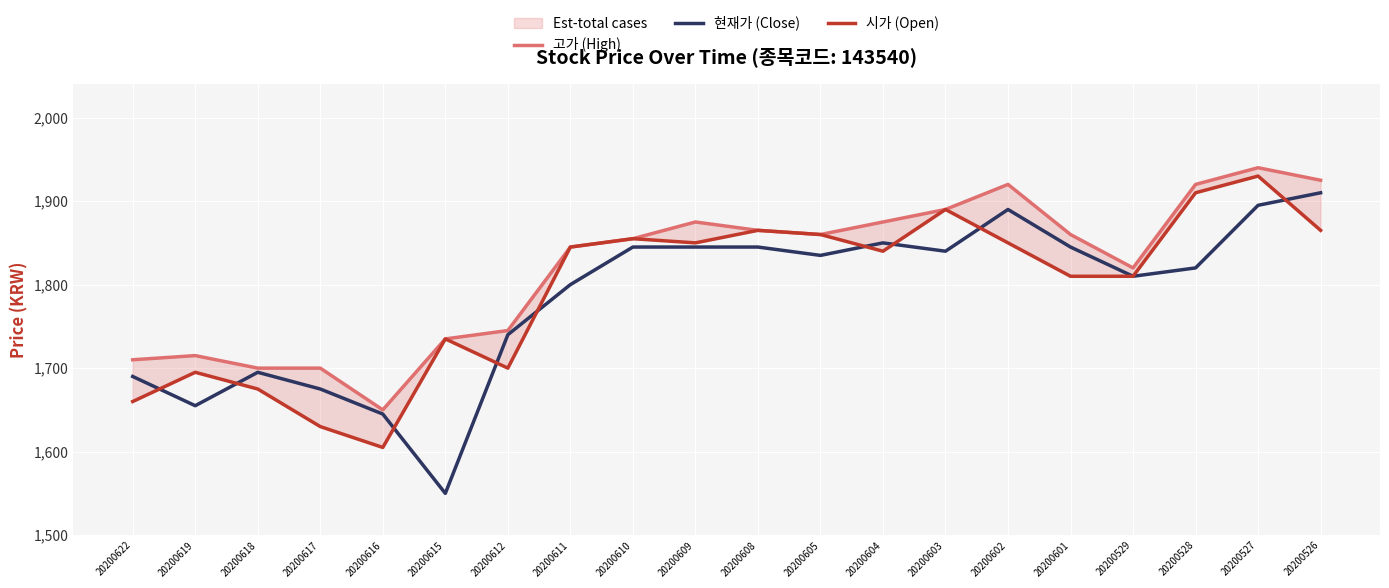

Where do 시가 (Open) and 현재가 (Close) first cross each other?

20200622 and 20200619